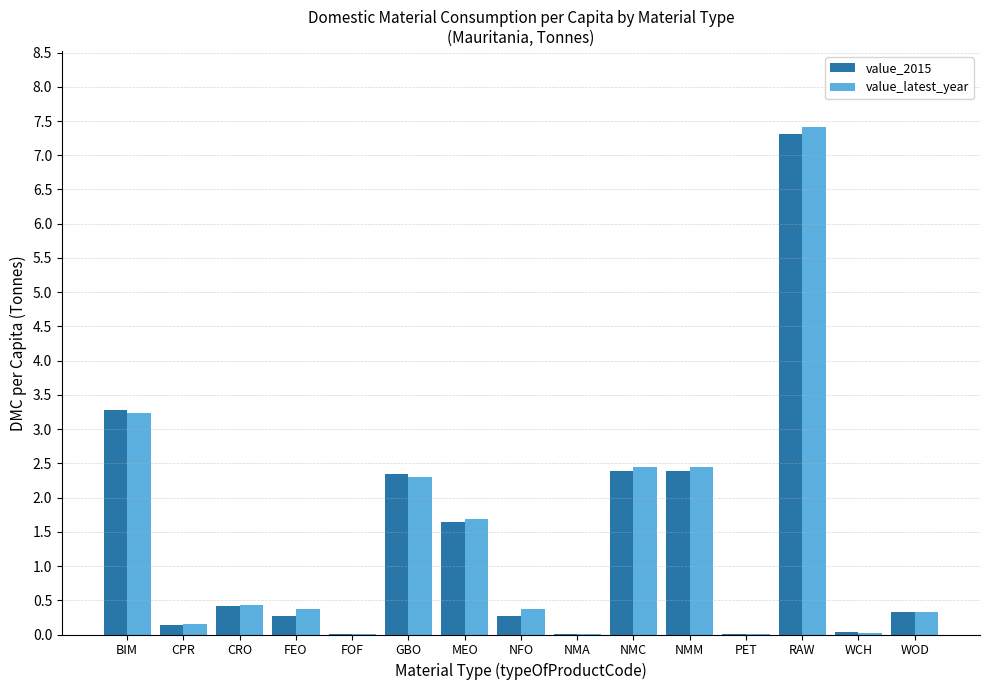

What is the sum of the value_2015 values at WCH and MEO?

1.7